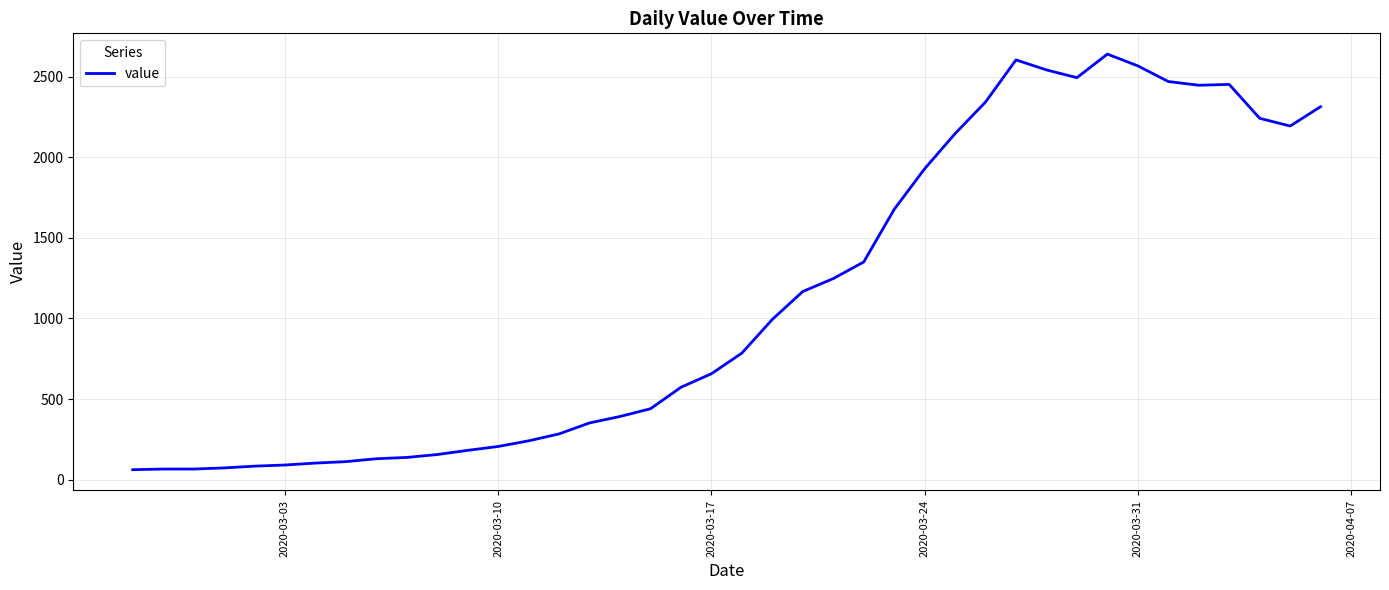

What is the smallest value displayed?

62